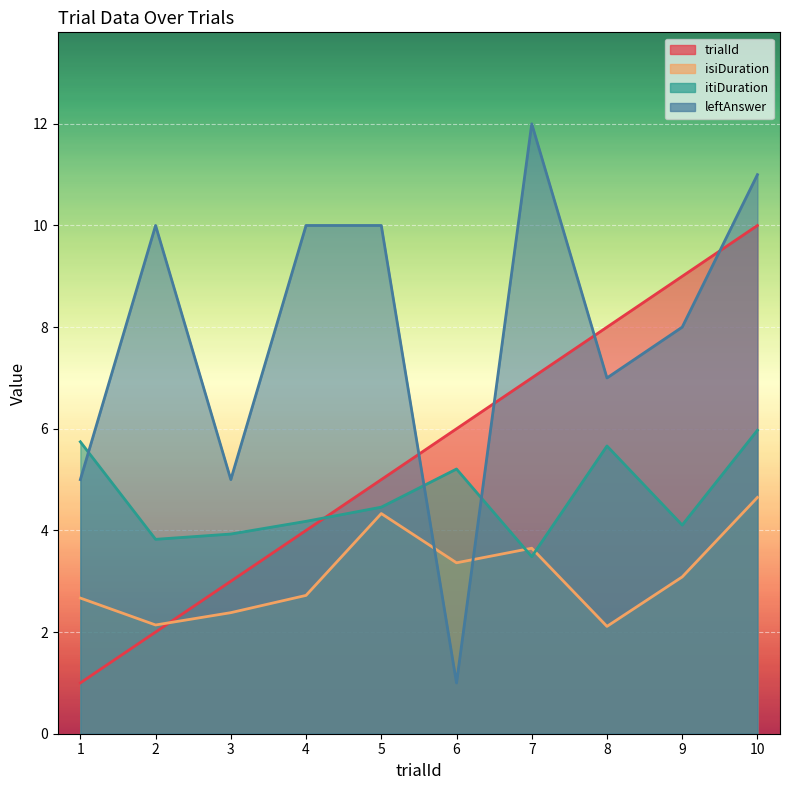

How many data points in itiDuration are above 4?

7